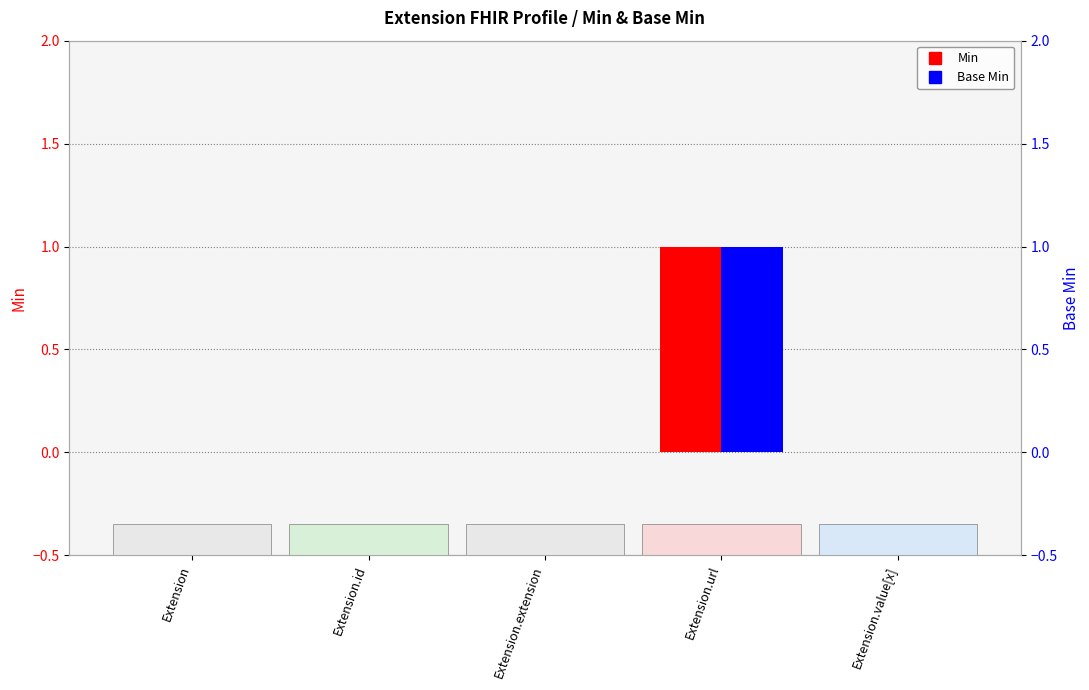

Reading left to right, what are all the values shown in this chart?

Min: Extension=0	Extension.id=0	Extension.extension=0	Extension.url=1	Extension.value[x]=0
Base Min: Extension=0	Extension.id=0	Extension.extension=0	Extension.url=1	Extension.value[x]=0